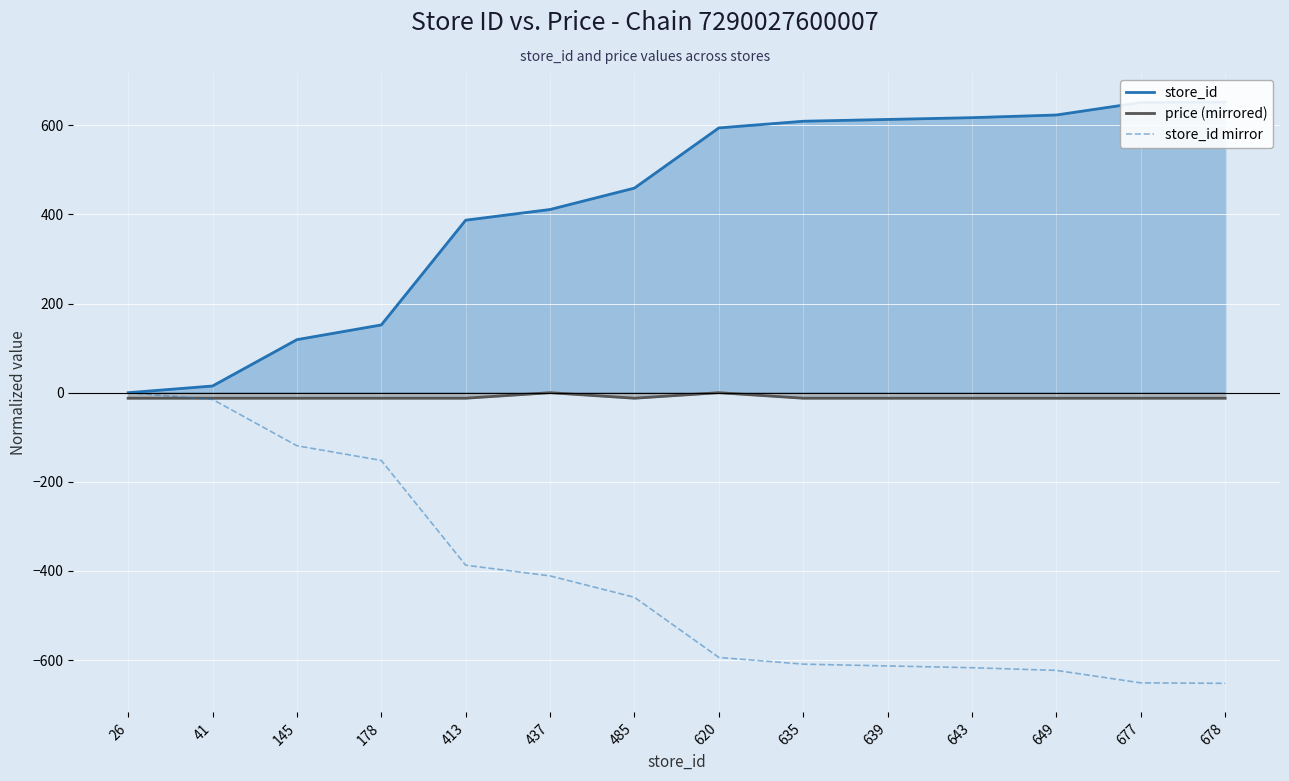

Between 649 and 437, which is larger?

649